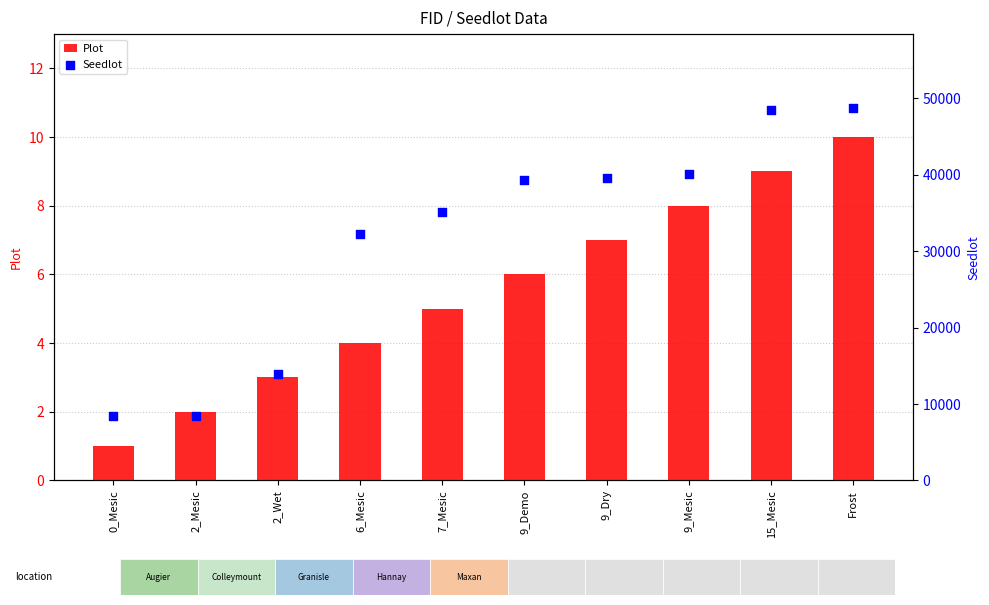

Which series contains the highest Y value?

Seedlot